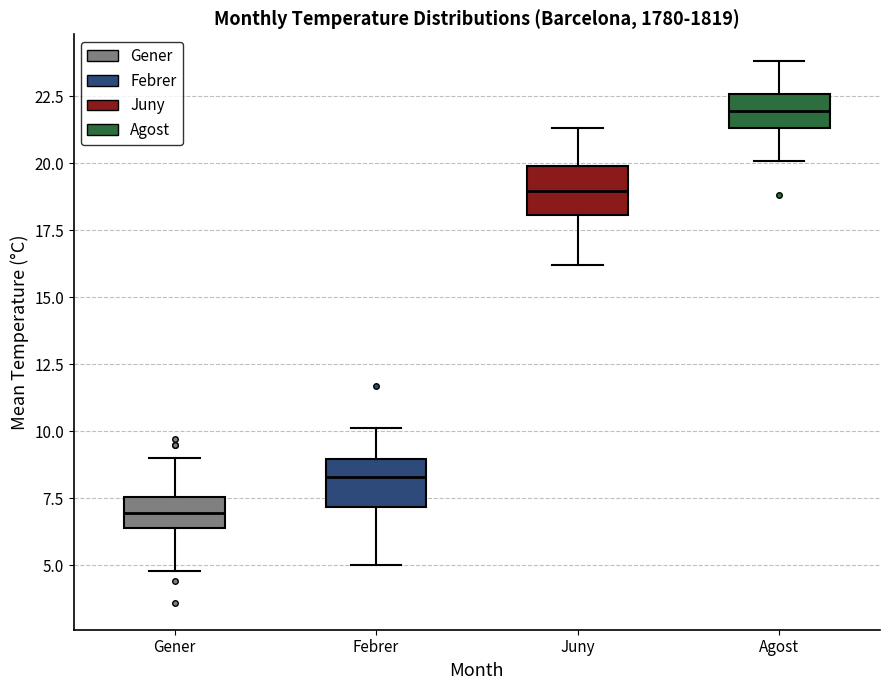

Reading left to right, read every box against the y-axis: the position of its median line, the range the box covers, and the ends of its whiskers. The values are not printed on the chart, so give them approximately, as read against the axis.

Gener: median 7.0, box 6.5 to 7.5, whiskers 5.0 to 9.0
Febrer: median 8.5, box 7.0 to 9.0, whiskers 5.0 to 10.0
Juny: median 19.0, box 18.0 to 20.0, whiskers 16.0 to 21.5
Agost: median 22.0, box 21.5 to 22.5, whiskers 20.0 to 24.0